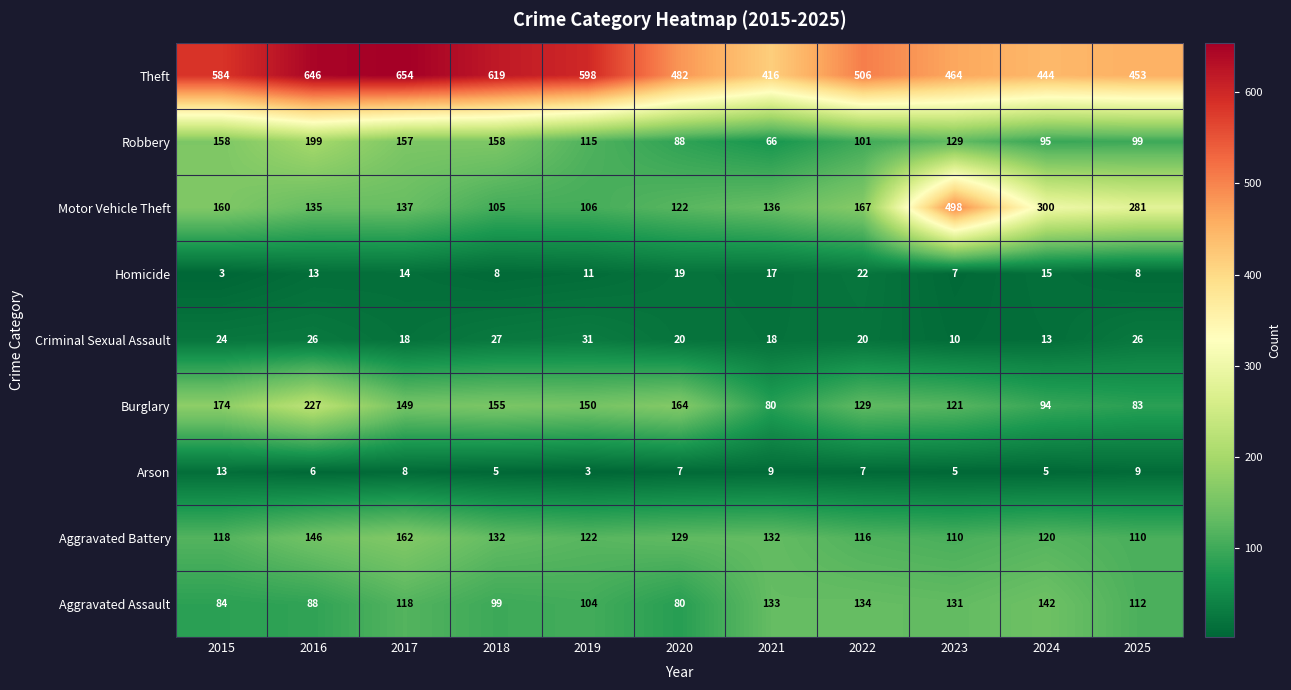

What is the greatest value displayed?

654